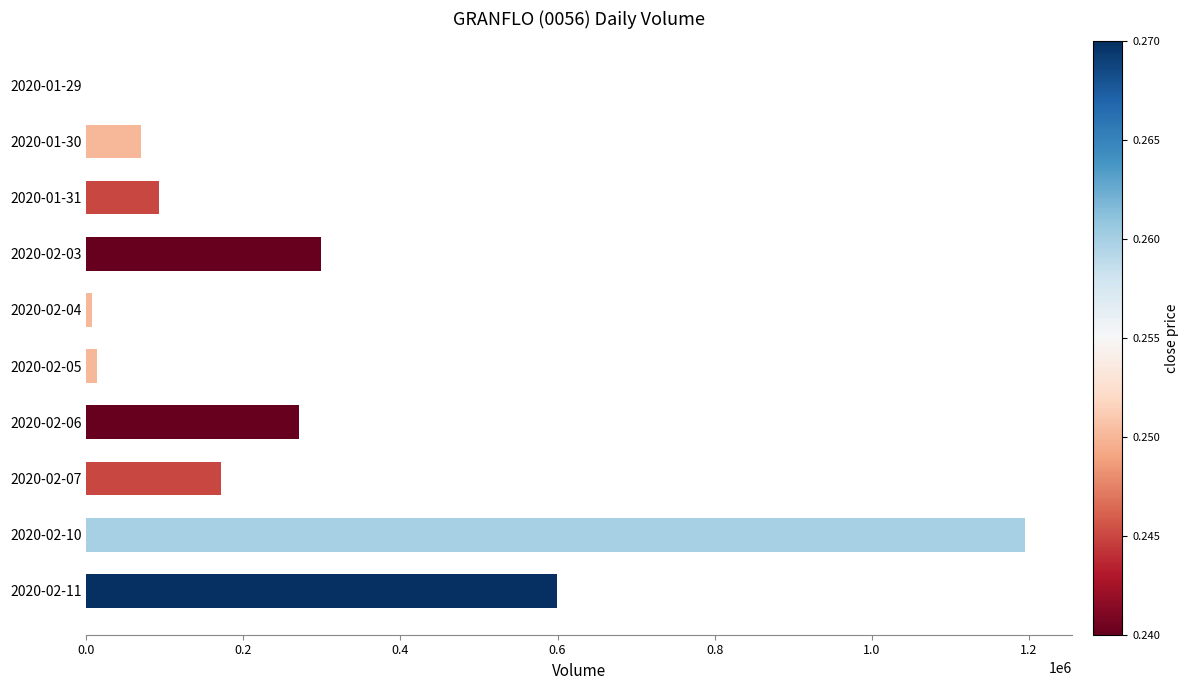

Between 2020-01-30 and 2020-02-06, which is larger?

2020-02-06